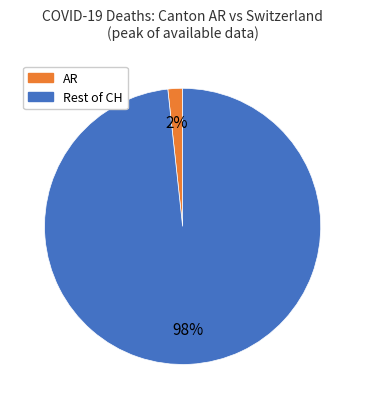

To the nearest percent, what is the average slice percentage?

50%